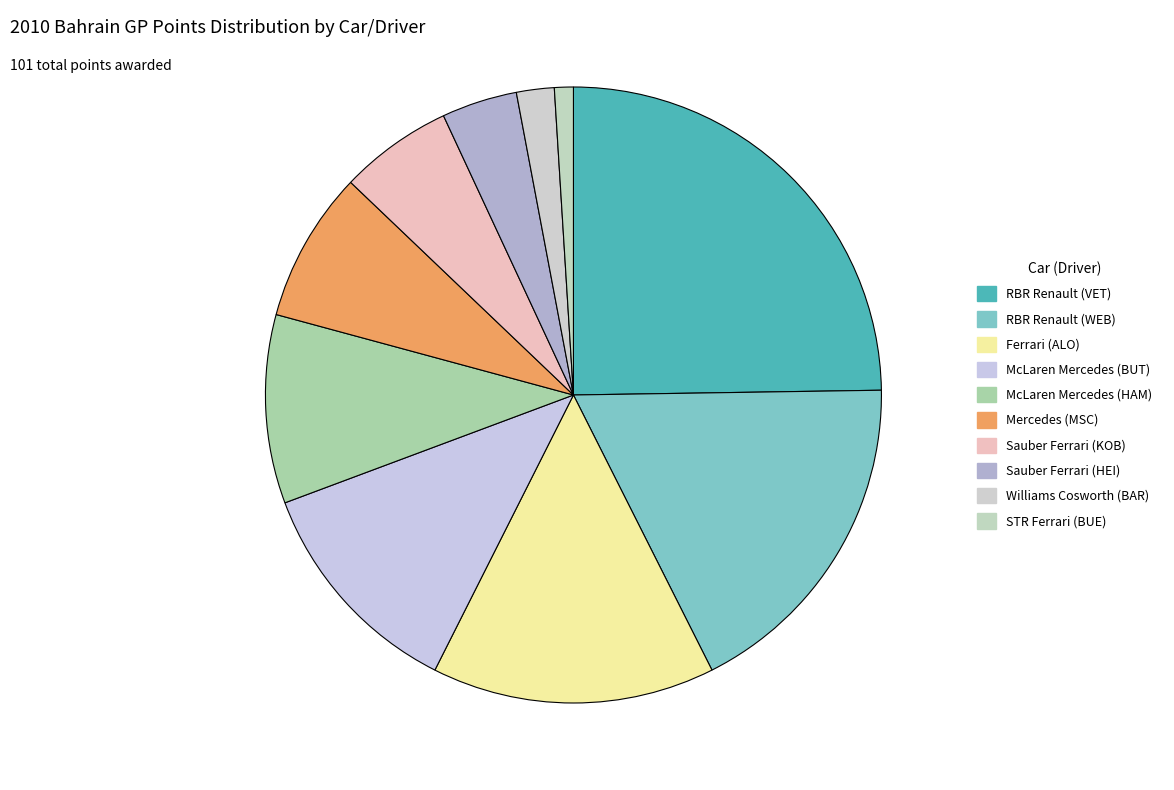

To the nearest percent, what is the combined percentage of Mercedes (MSC) and Ferrari (ALO)?

23%